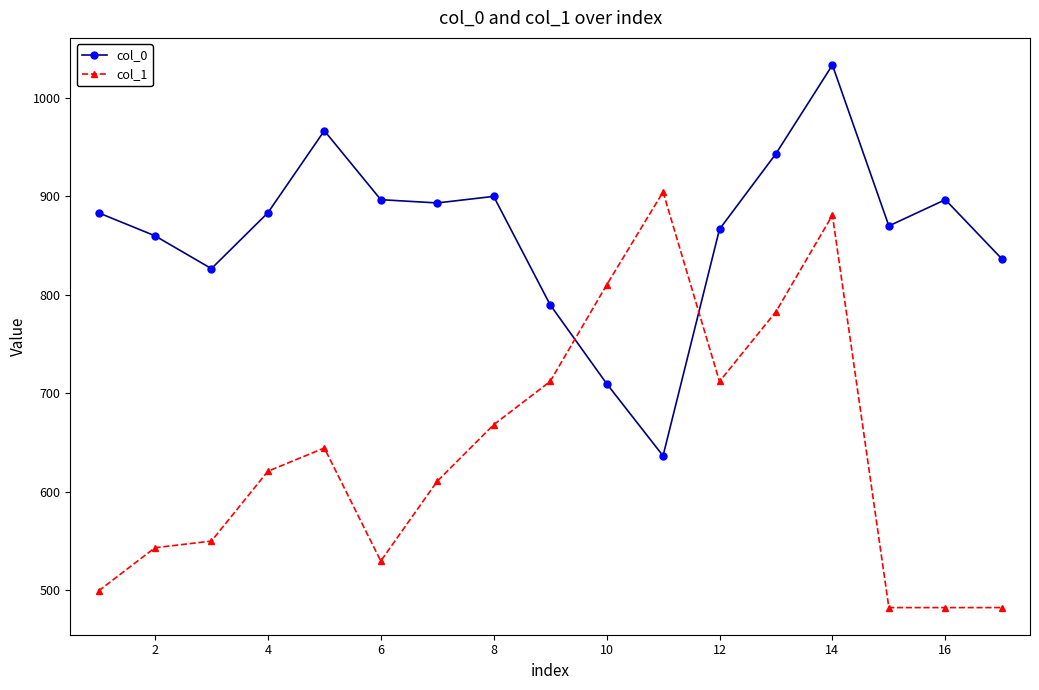

How many lines are shown in the chart?

2